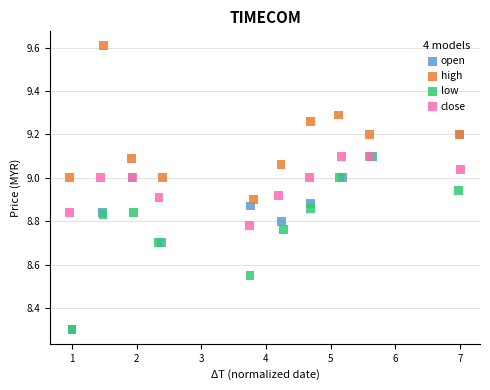

What are all the series names shown in the legend?

open, high, low, close